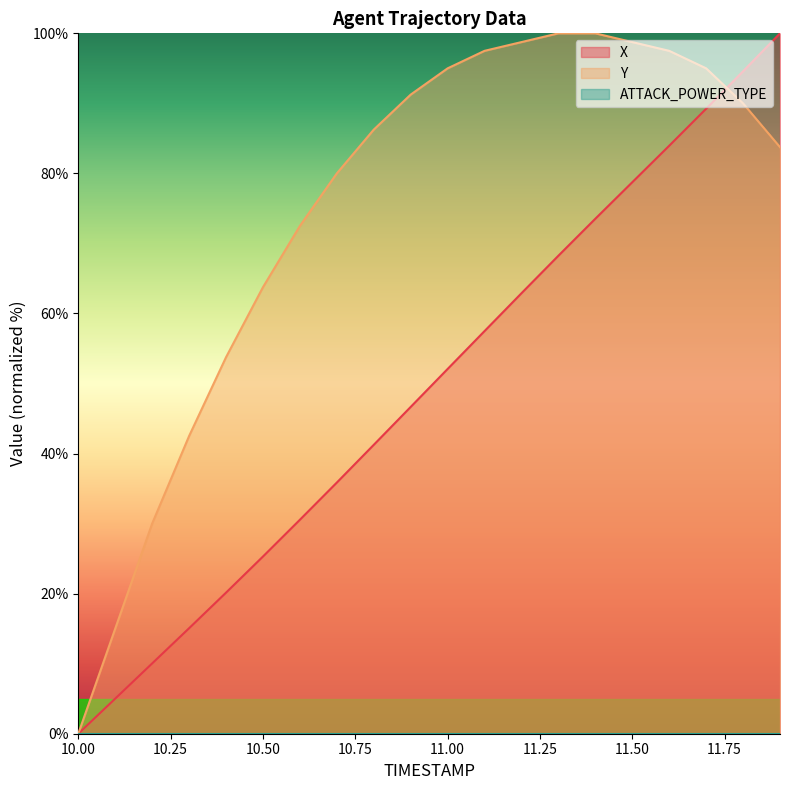

The value of X at 11.7 is 55.4. True or false?

False